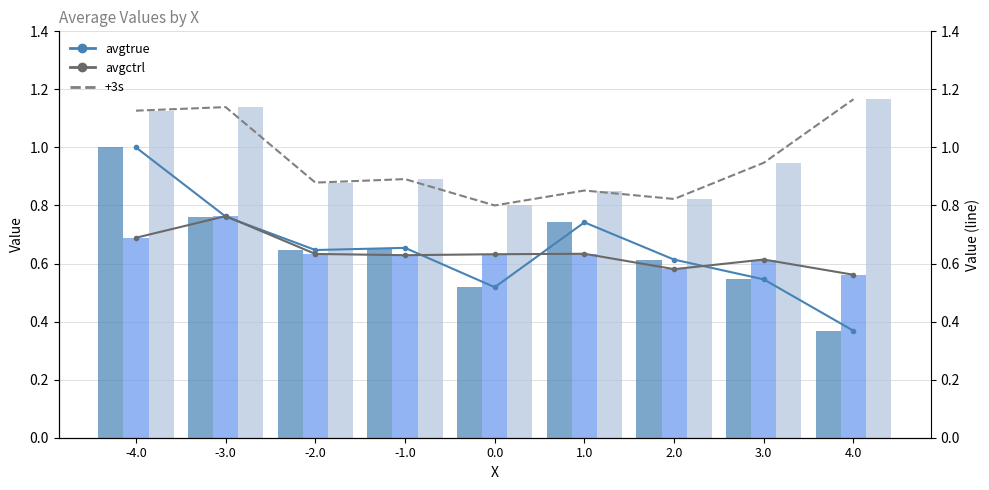

What is the average value of the avgctrl series?

0.6